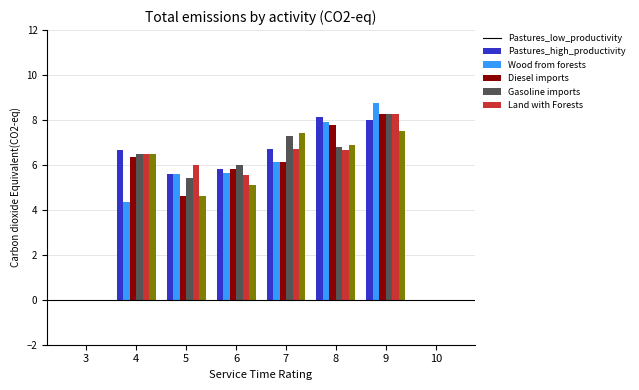

What is the maximum value shown in the chart?

8.8